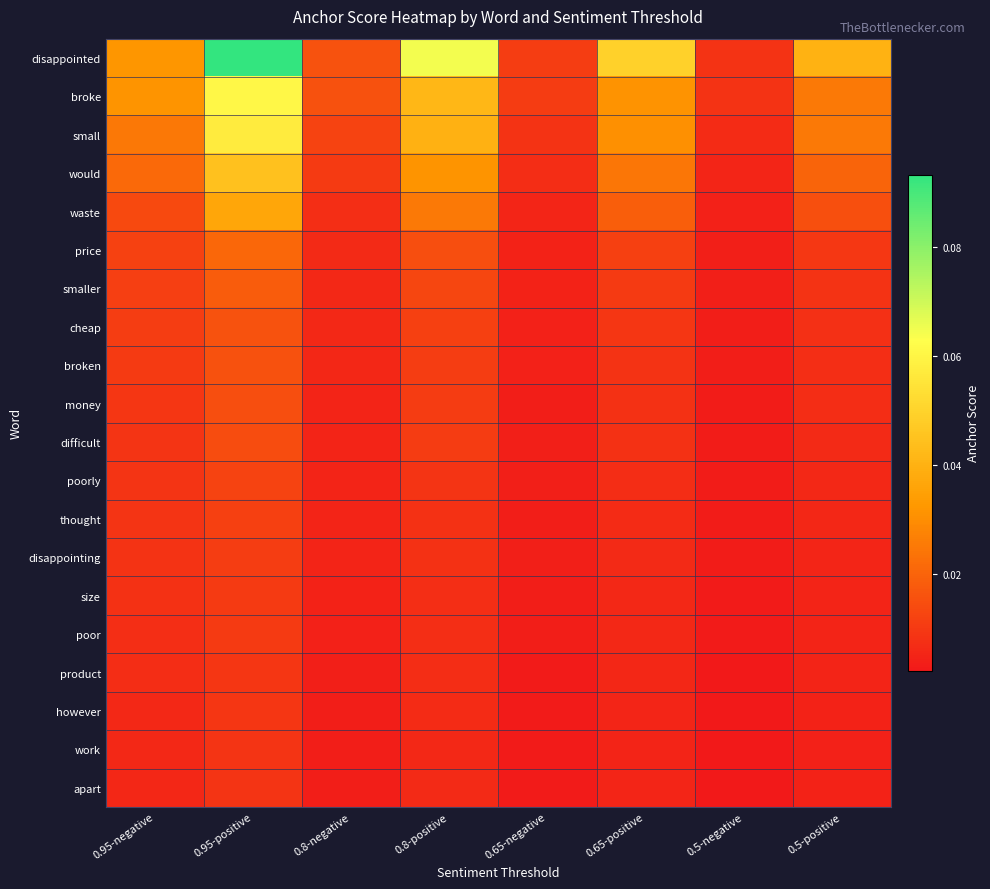

Which series has the largest total across all categories?

disappointed